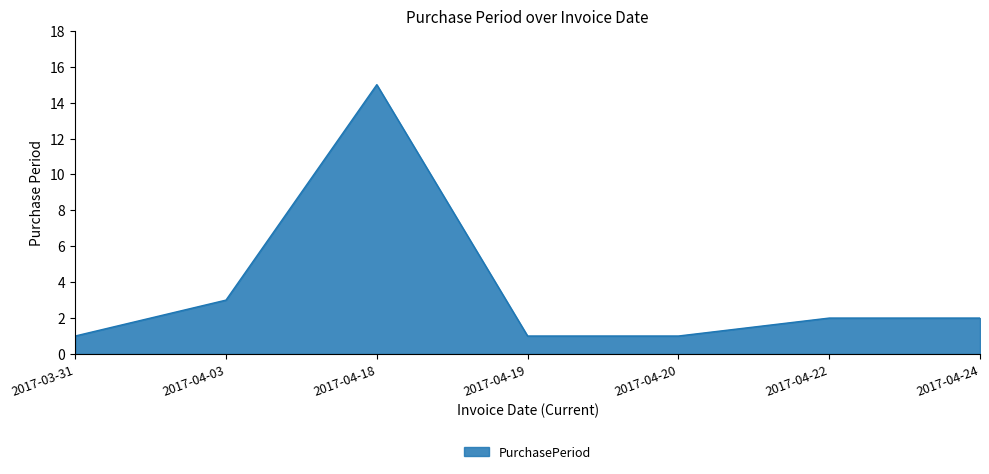

Where is the first local maximum?

2017-04-18